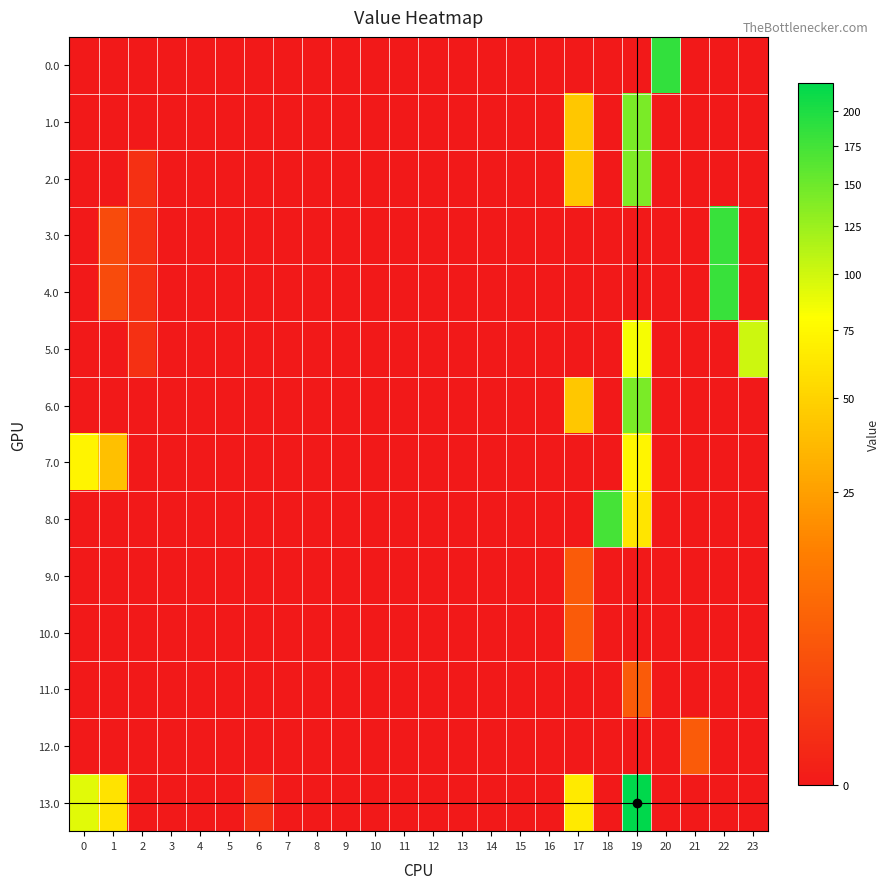

Count the number of data series in this chart.

14